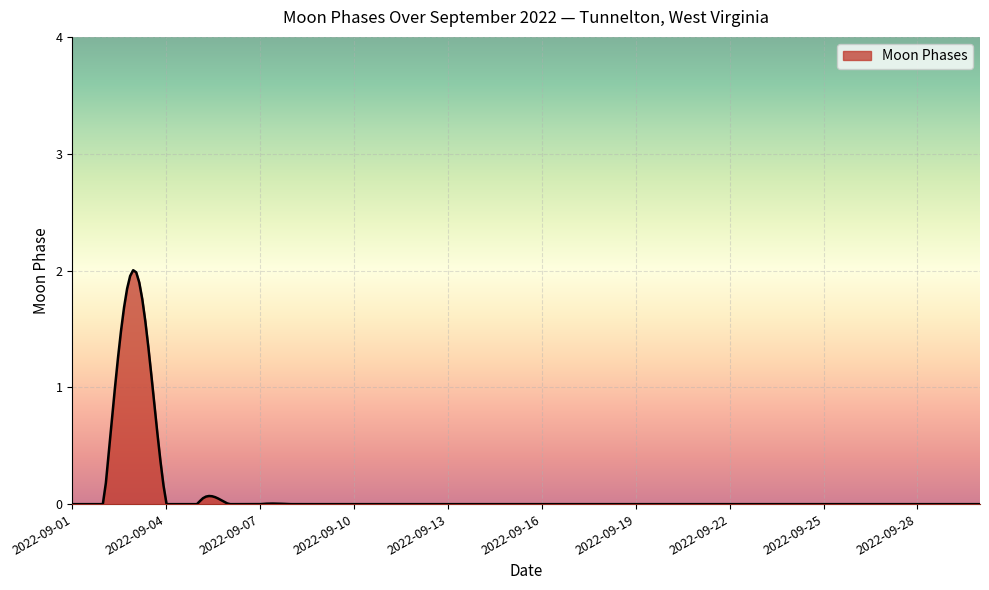

Does the chart display data point markers on the line(s)?

No